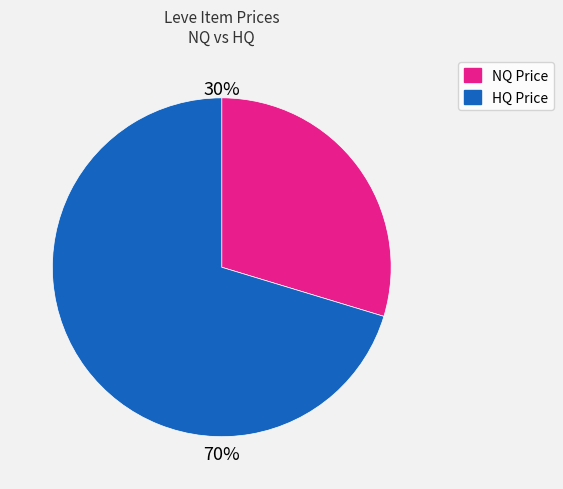

Is there any slice that represents more than half of the pie?

Yes